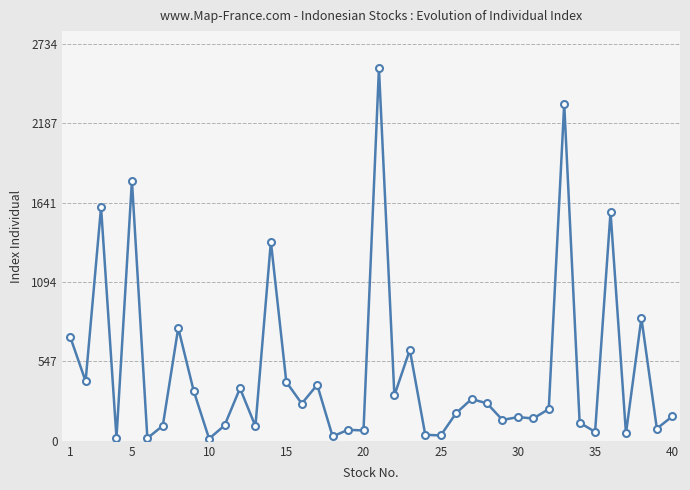

How many series are shown in this chart?

1